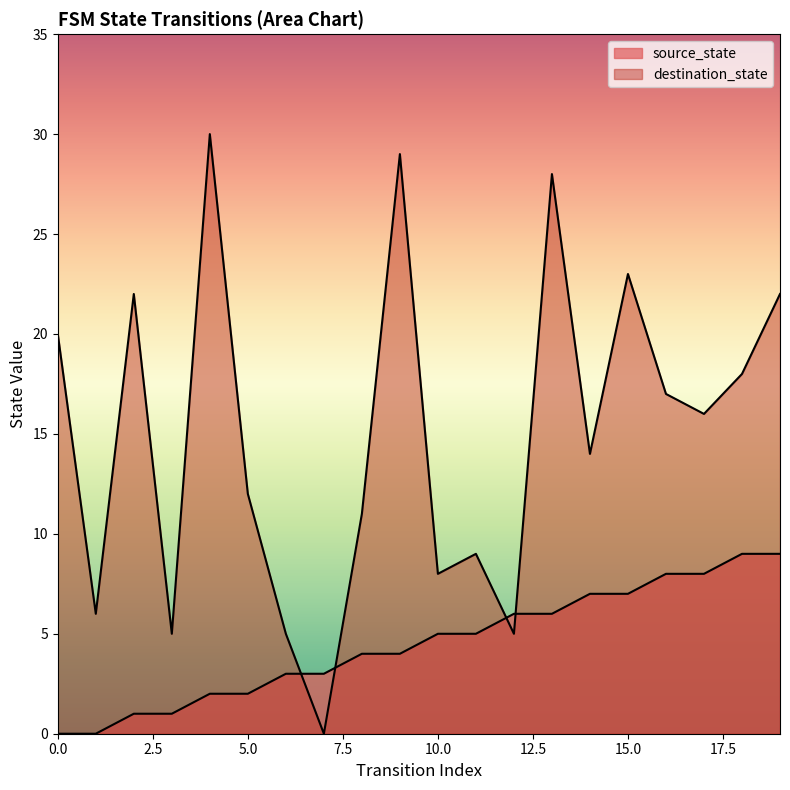

What is the maximum value for source_state?

9